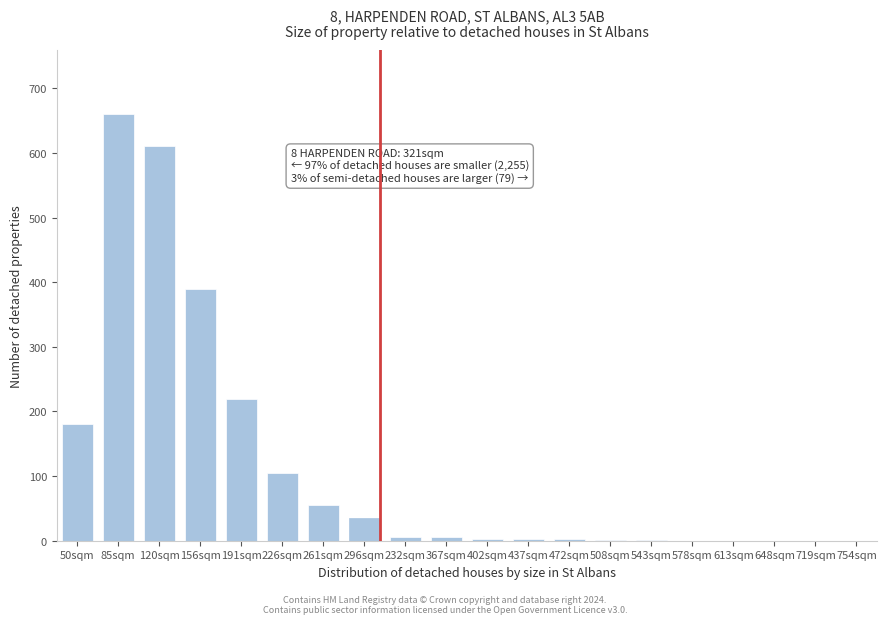

What is the maximum value shown in the chart?

660